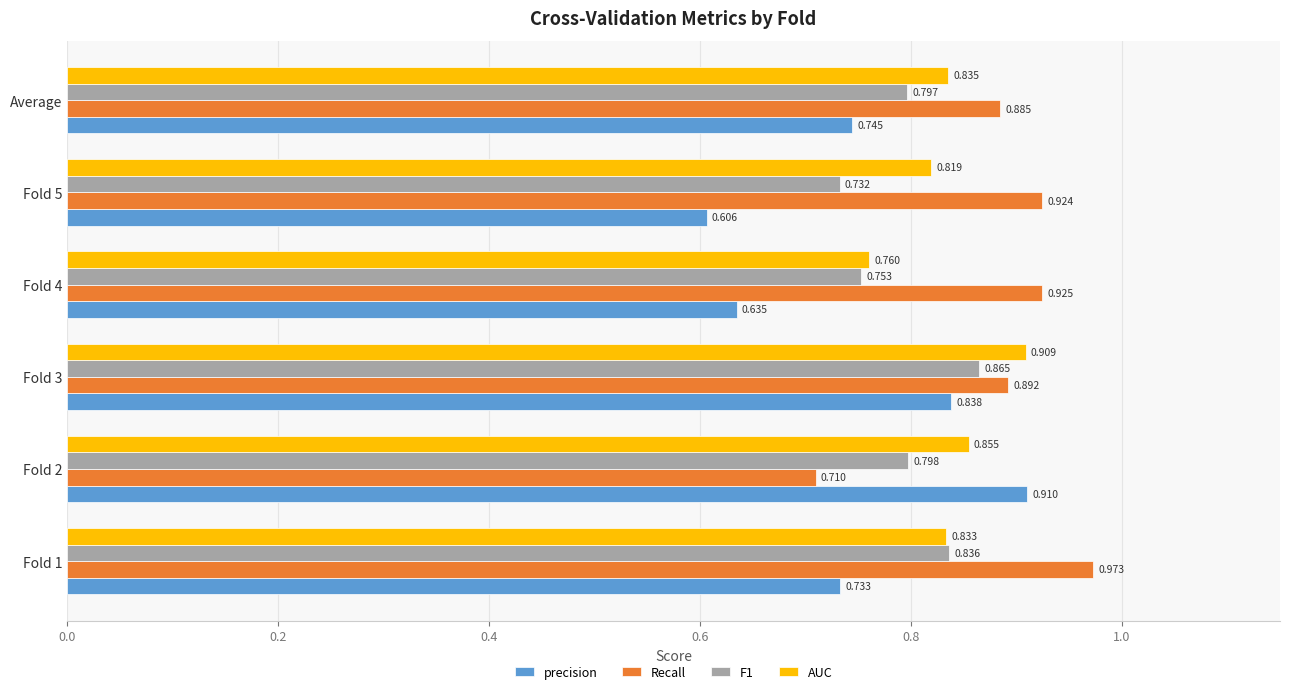

Which series has the largest range (max minus min)?

precision